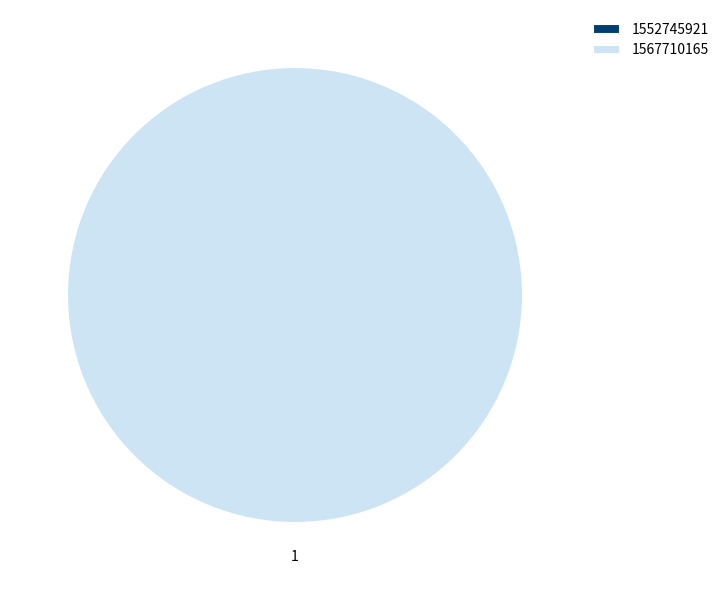

Which category accounts for the majority?

1567710165